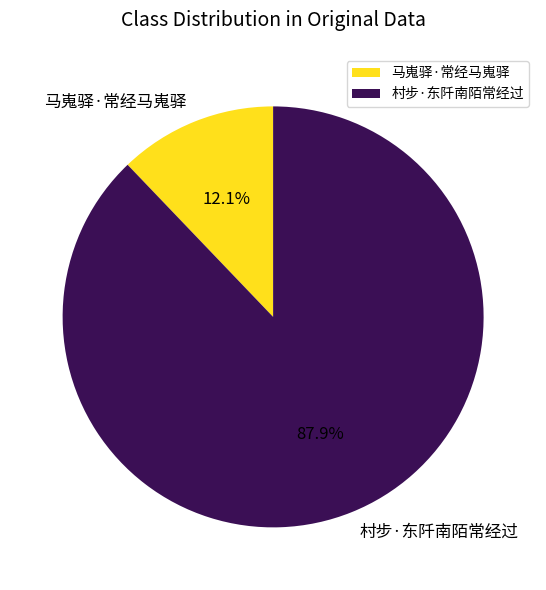

Rank the categories by value from lowest to highest.

马嵬驿·常经马嵬驿, 村步·东阡南陌常经过